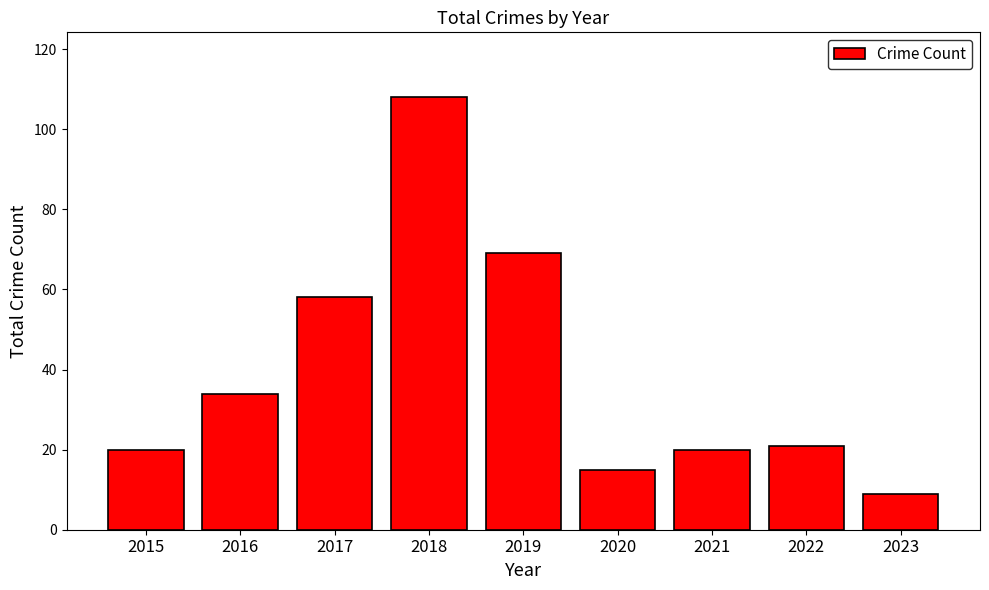

What is the change in value from 2022 to 2023?

-12